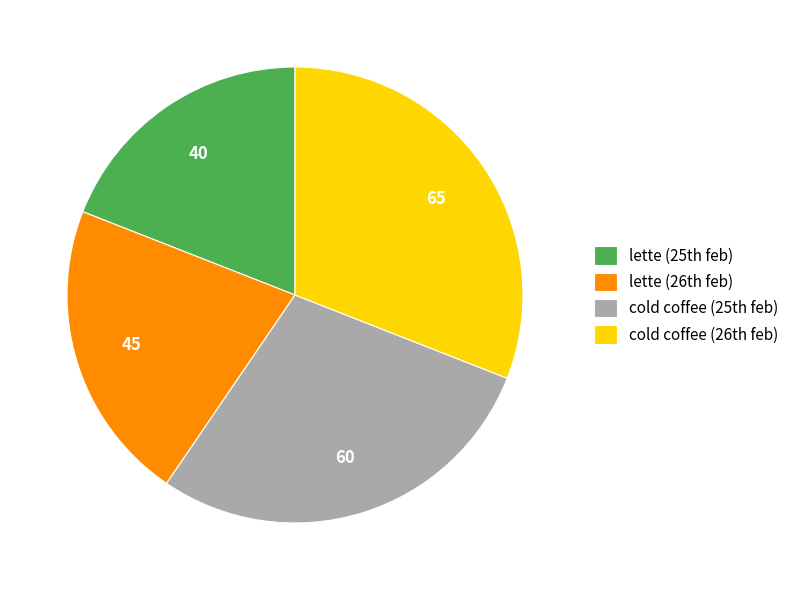

Rank the categories by value from highest to lowest.

cold coffee (26th feb), cold coffee (25th feb), lette (26th feb), lette (25th feb)